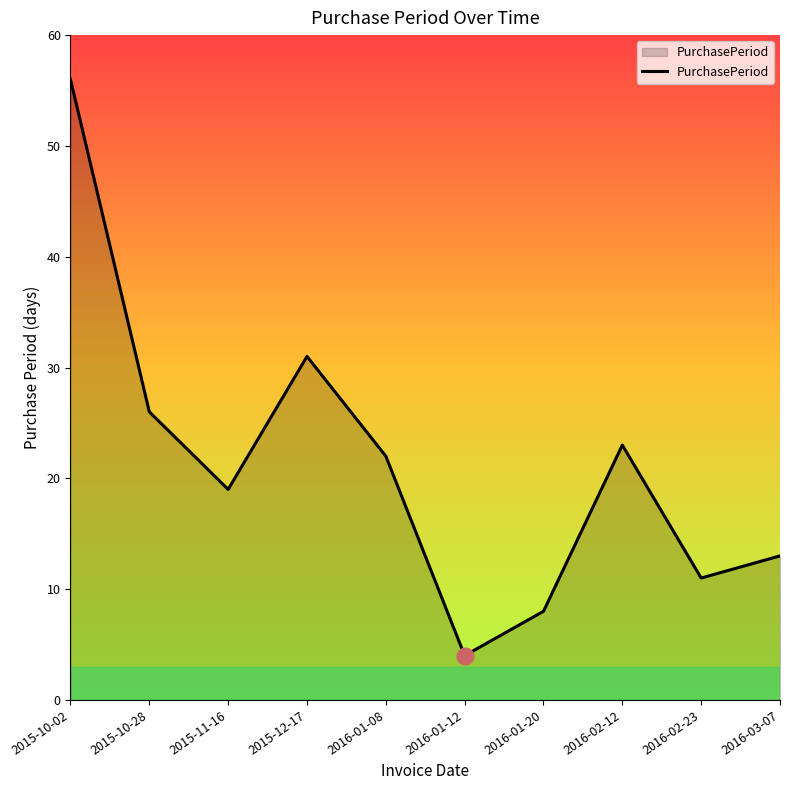

What is the minimum value shown in the chart?

4